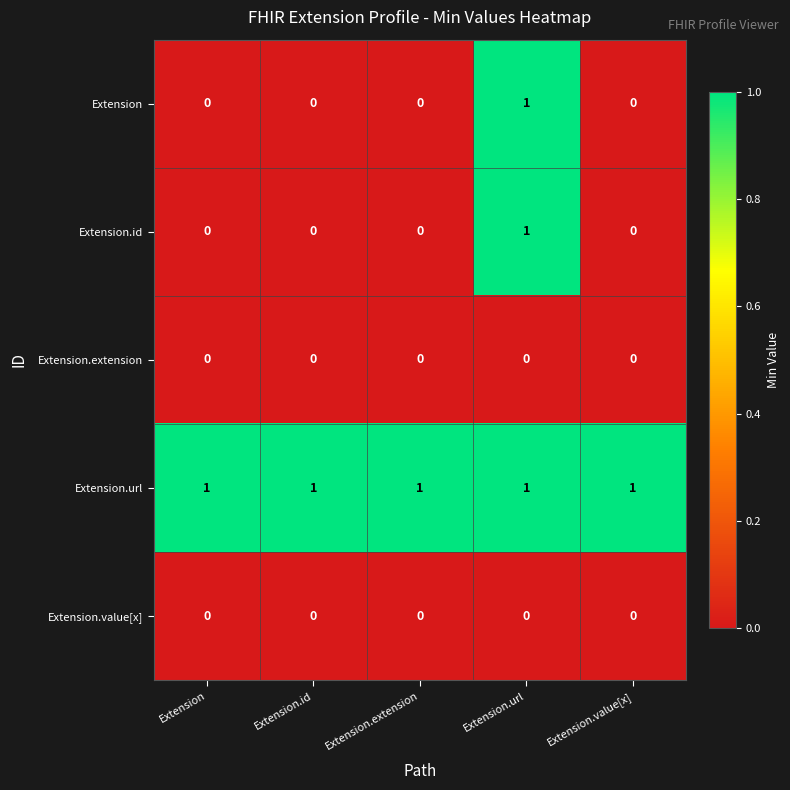

Count the number of categories in the chart.

5